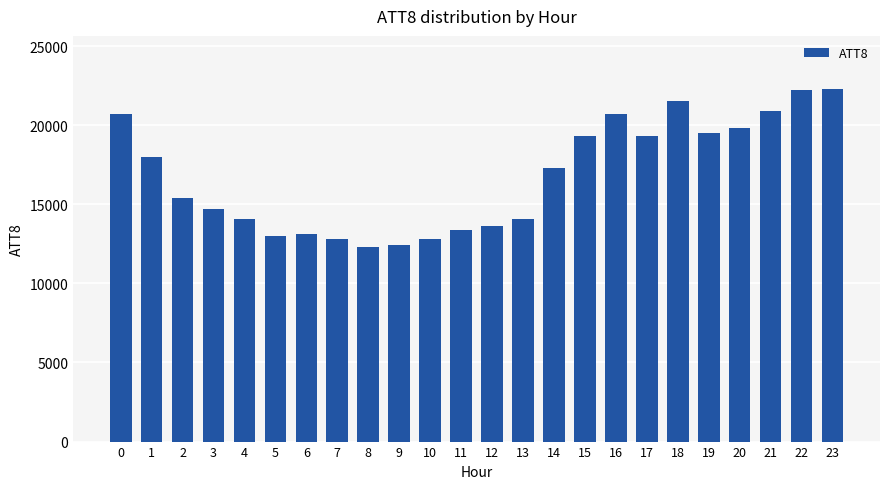

What is the sum of the values at 5 and 1?

31000